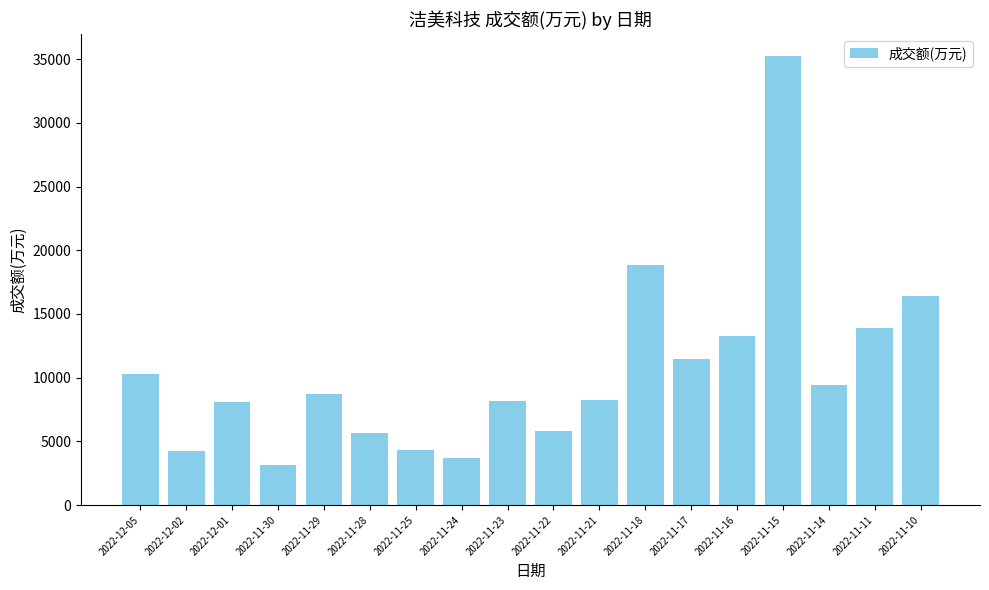

True or false: the data shows 7890 at 2022-11-22.

False